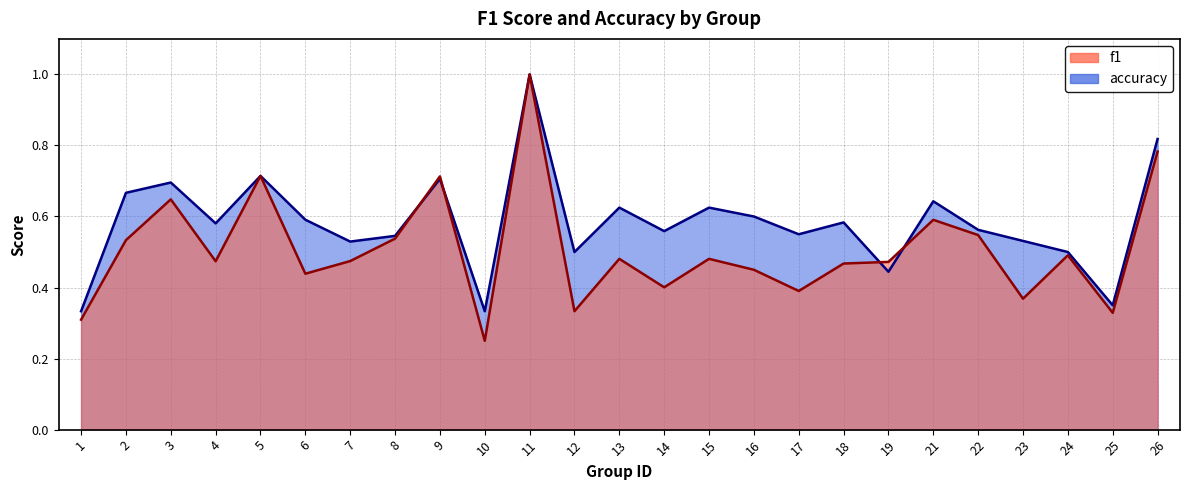

Reading left to right, extract all data points from this chart.

f1: 1=0.3	2=0.5	3=0.6	4=0.5	5=0.7	6=0.4	7=0.5	8=0.5	9=0.7	10=0.2	11=1.0	12=0.3	13=0.5	14=0.4	15=0.5	16=0.5	17=0.4	18=0.5	19=0.5	21=0.6	22=0.5	23=0.4	24=0.5	25=0.3	26=0.8
accuracy: 1=0.3	2=0.7	3=0.7	4=0.6	5=0.7	6=0.6	7=0.5	8=0.5	9=0.7	10=0.3	11=1.0	12=0.5	13=0.6	14=0.6	15=0.6	16=0.6	17=0.6	18=0.6	19=0.4	21=0.6	22=0.6	23=0.5	24=0.5	25=0.3	26=0.8